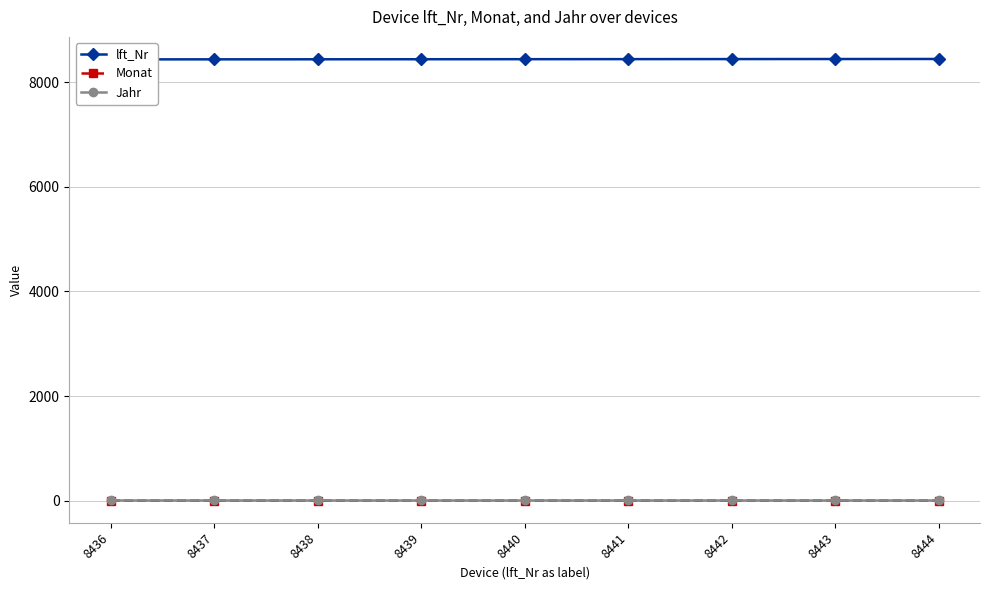

What is the value of the Jahr point at the 8th from the left?

21